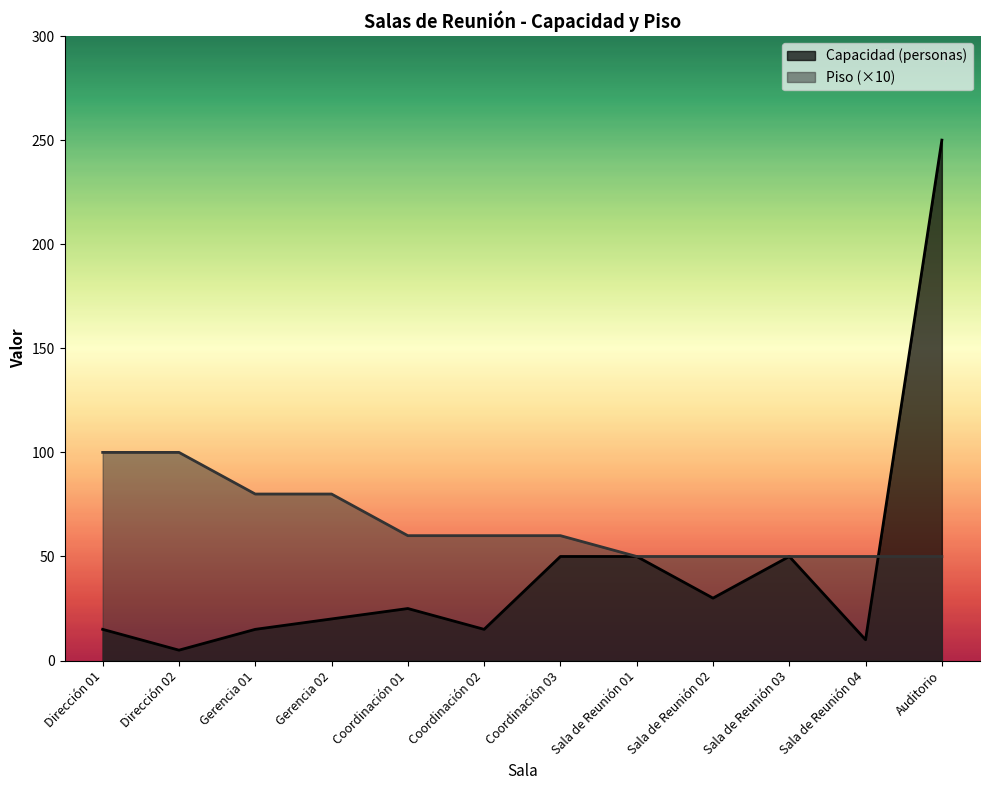

At Coordinación 03, list the series in order from smallest to largest.

Capacidad (personas), Piso (×10)